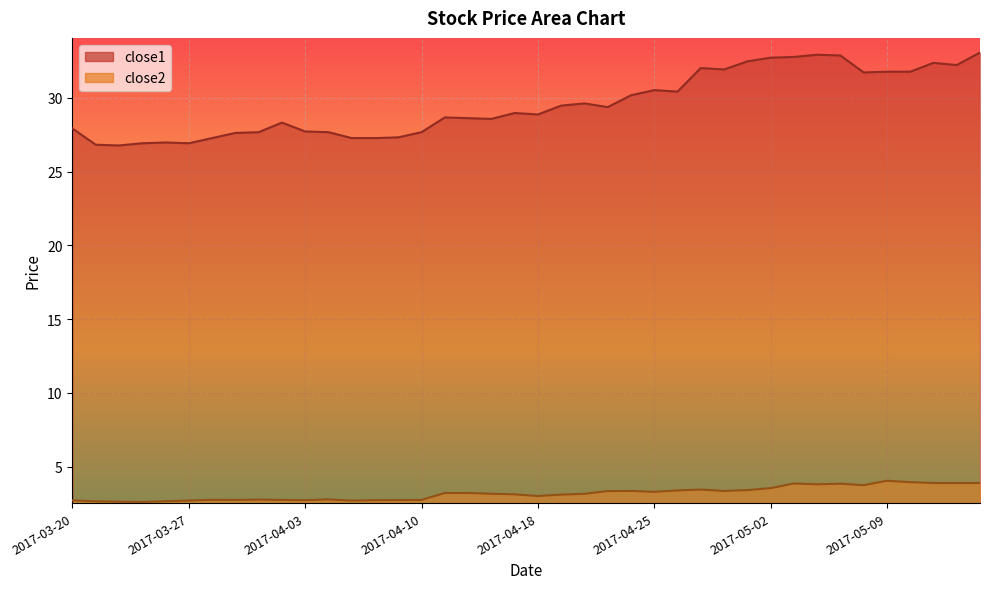

Rank the series by their maximum value, from highest to lowest.

close1, close2